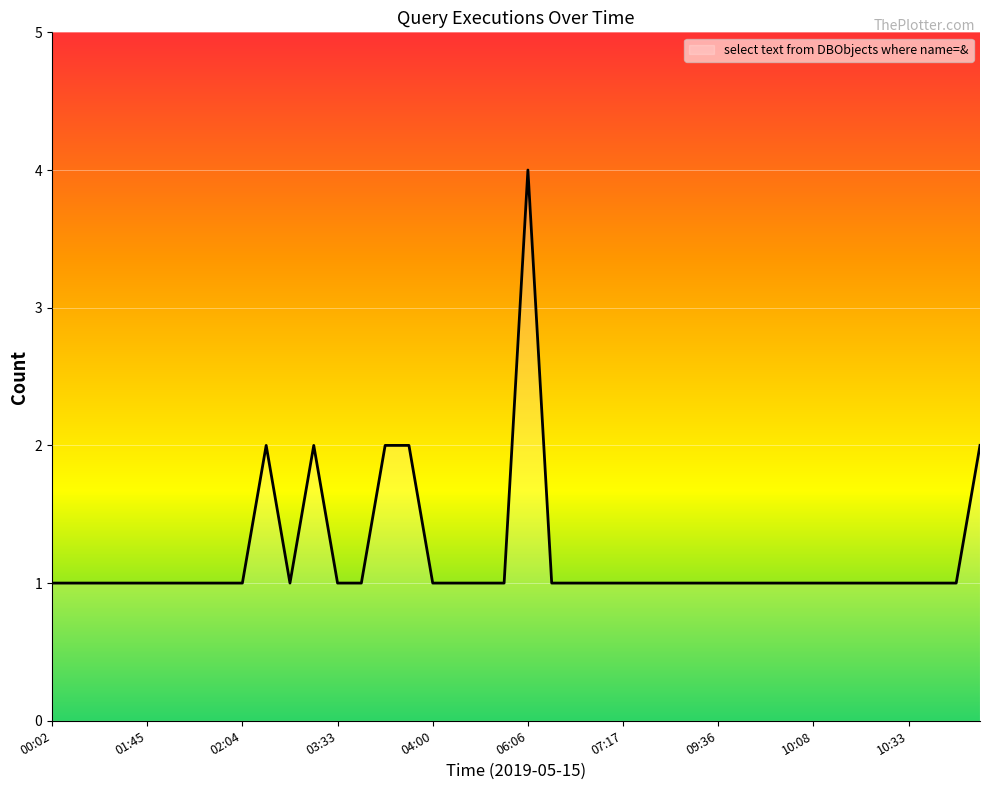

What is the difference between the maximum and minimum values?

3